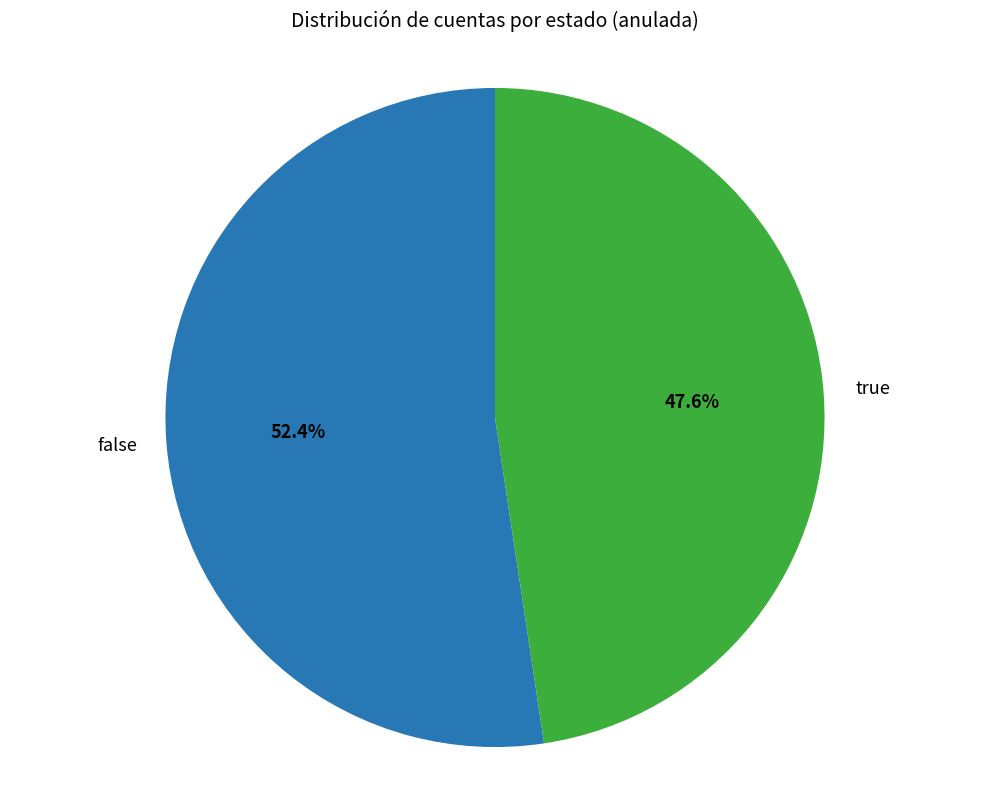

To the nearest percent, what is the average slice percentage?

50%